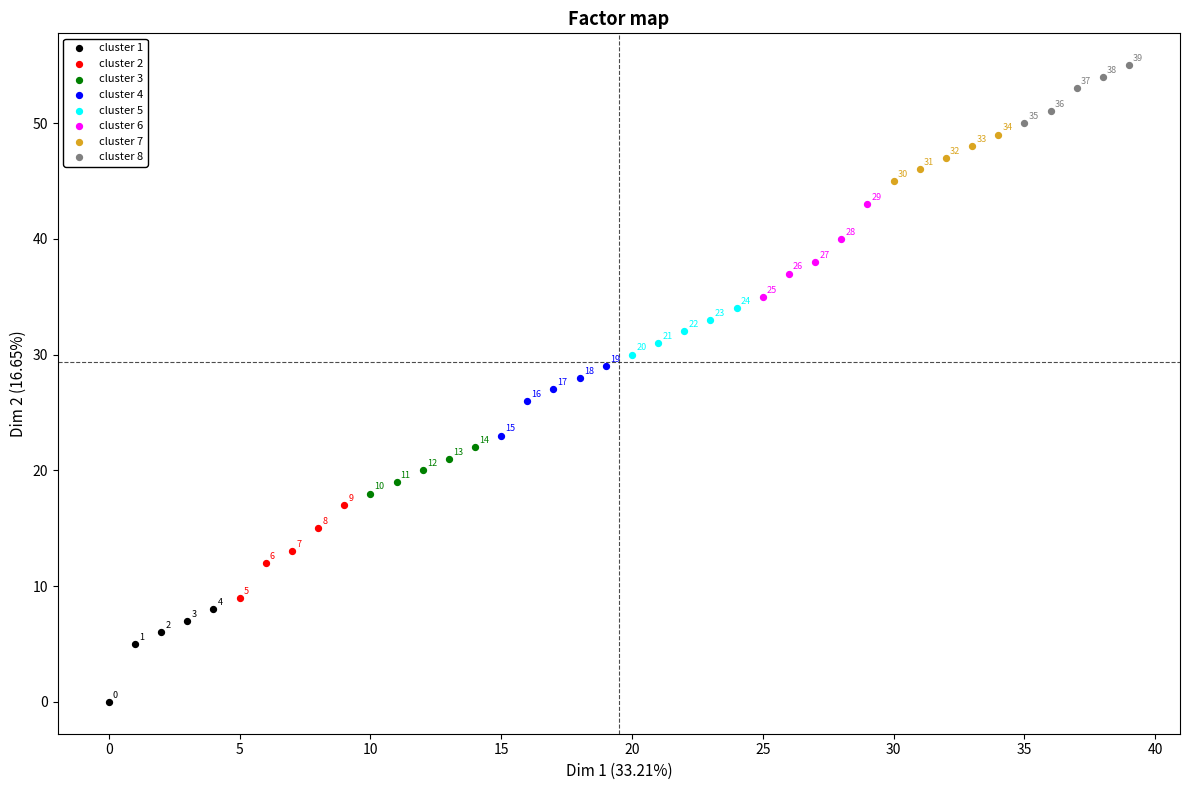

What are all the series names shown in the legend?

cluster 1, cluster 2, cluster 3, cluster 4, cluster 5, cluster 6, cluster 7, cluster 8